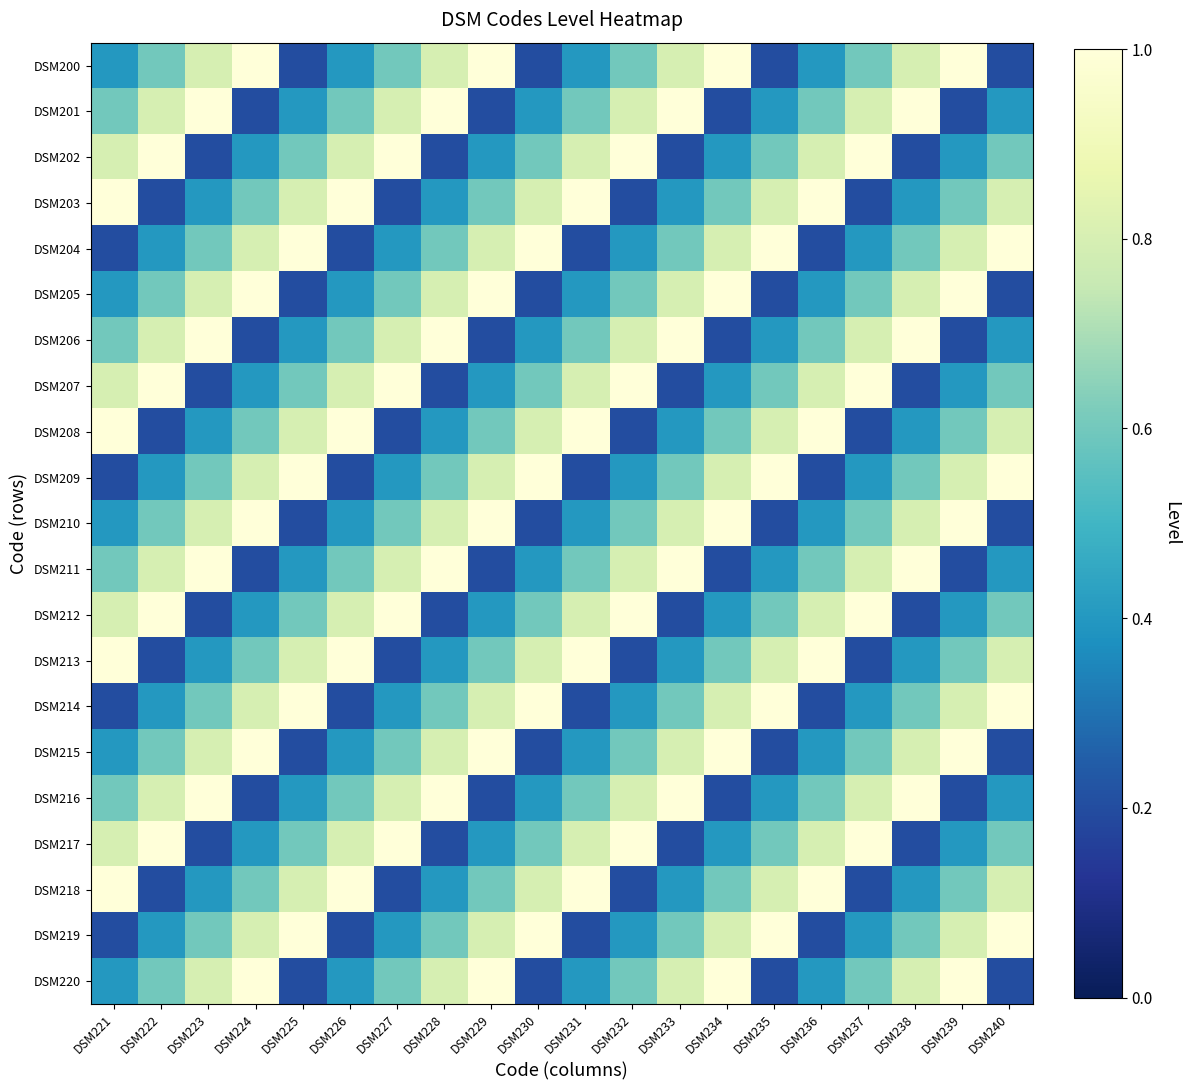

At which category is the sum across all series the highest?

DSM224